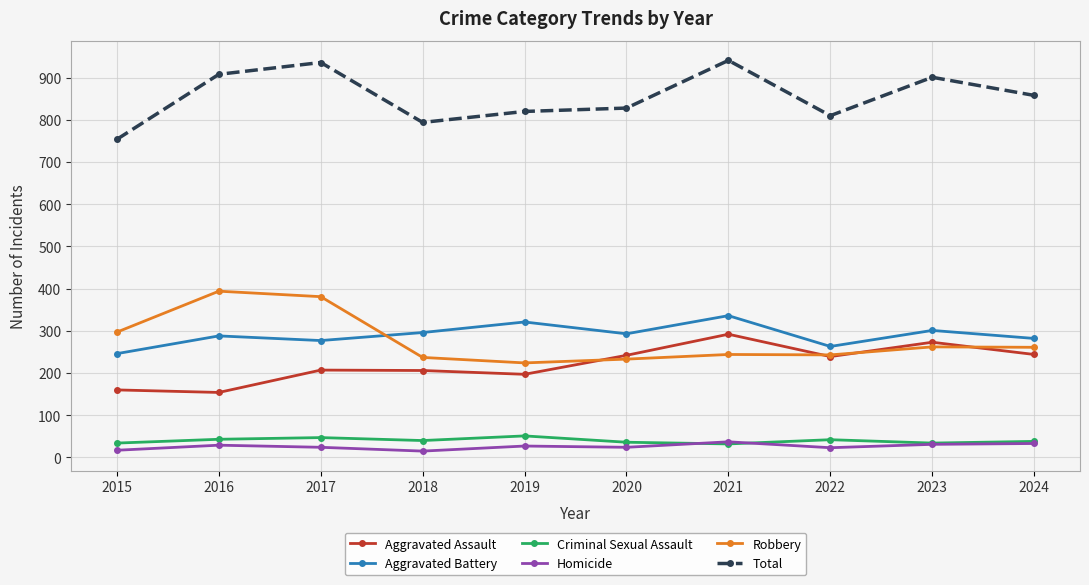

What is the maximum value for Aggravated Battery?

336